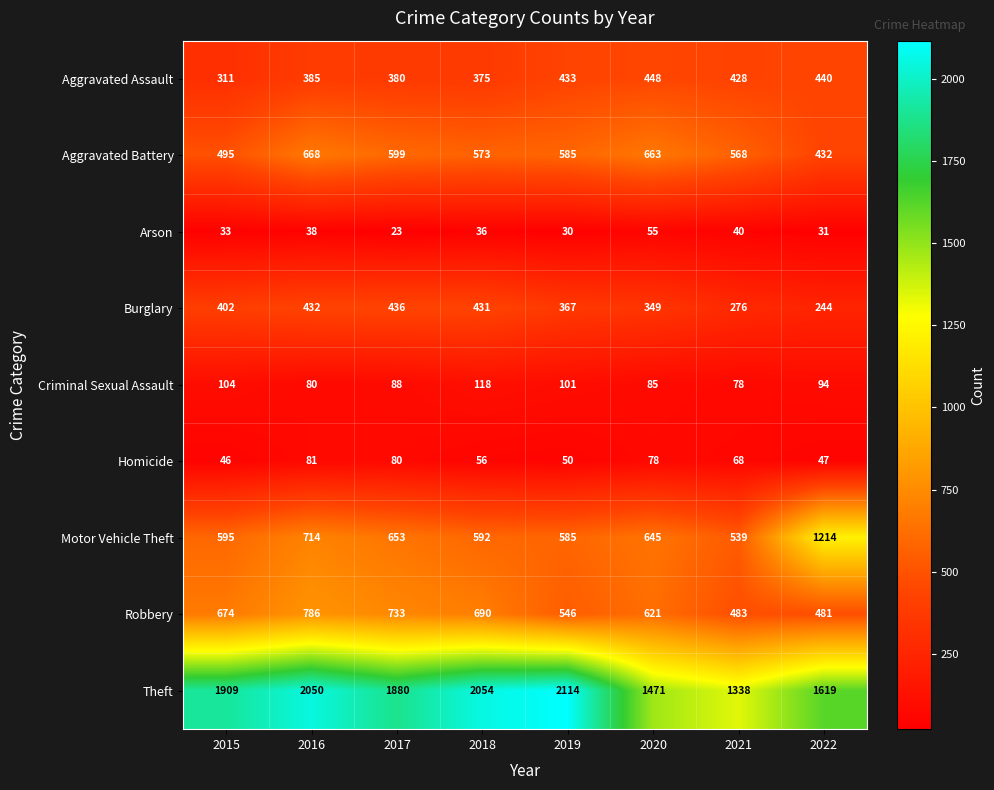

What is the total value across all series at 2021?

3818